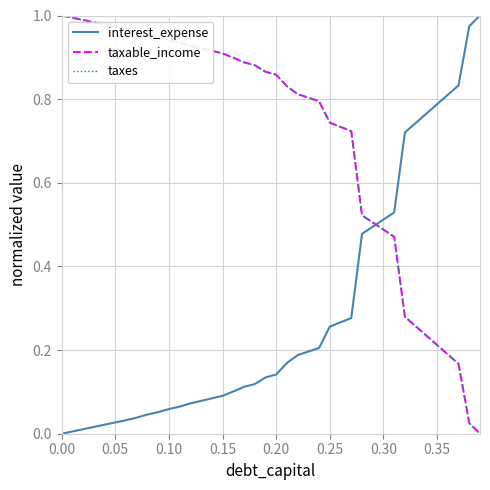

Which series ends up on top after the final intersection of interest_expense and taxable_income?

interest_expense